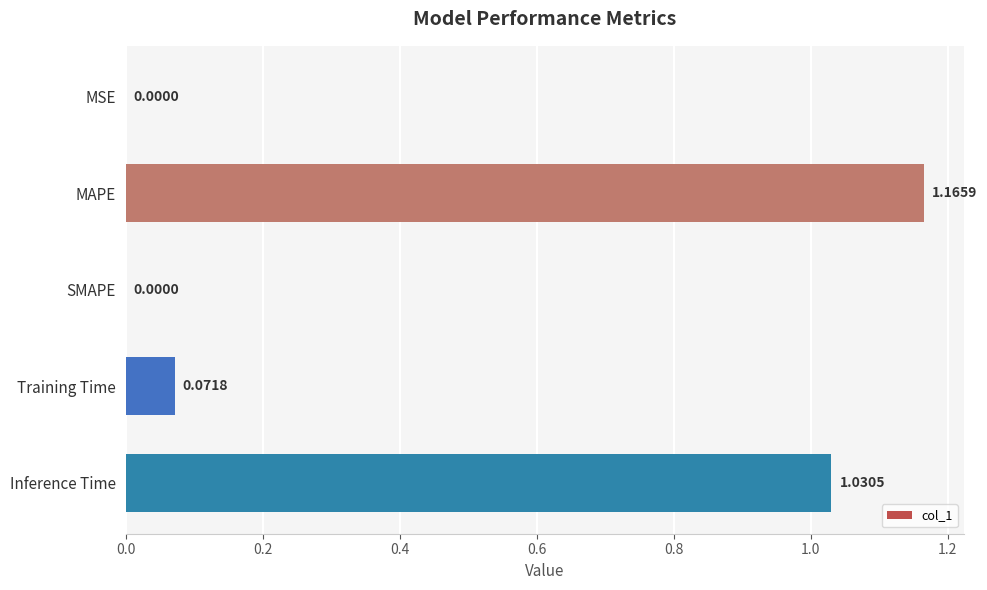

Which label corresponds to the largest value in the chart?

MAPE